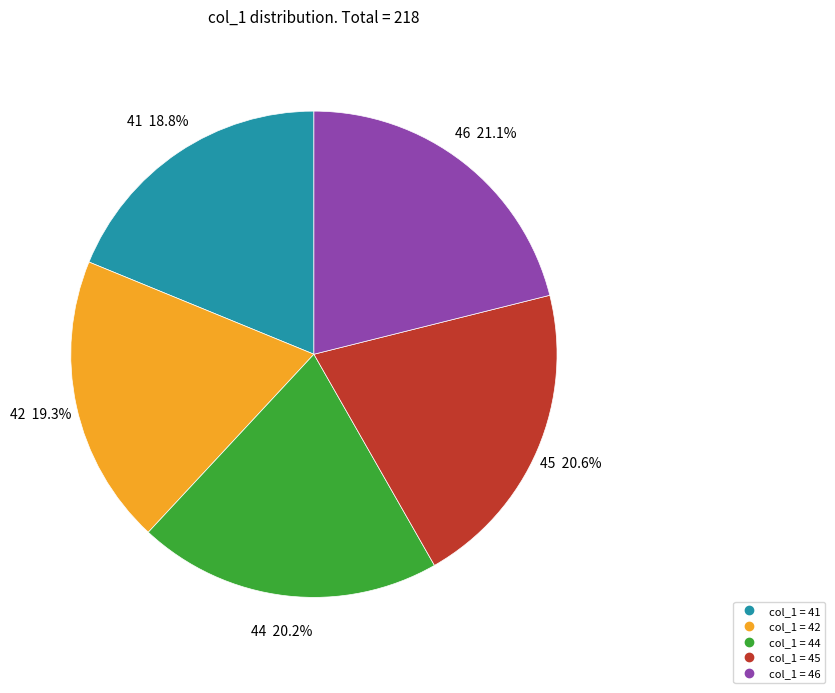

Is there any slice that represents more than half of the pie?

No